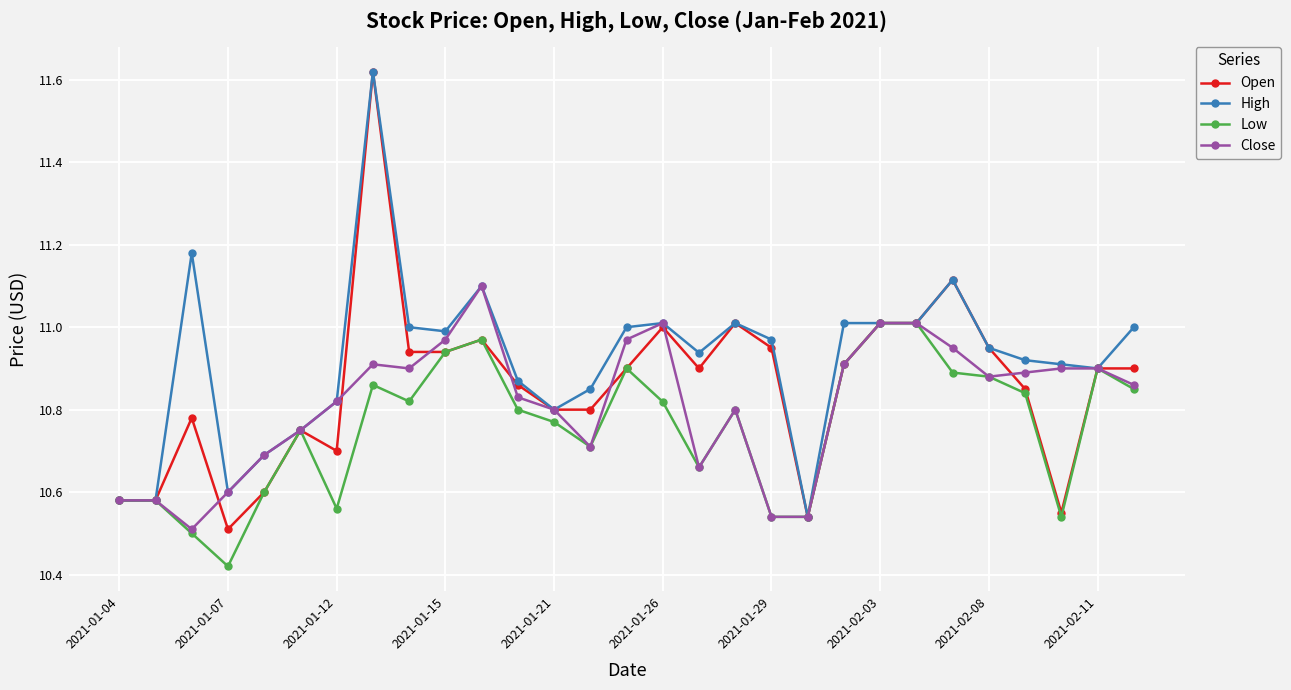

List the series in order of their overall mean, highest first.

High, Open, Close, Low